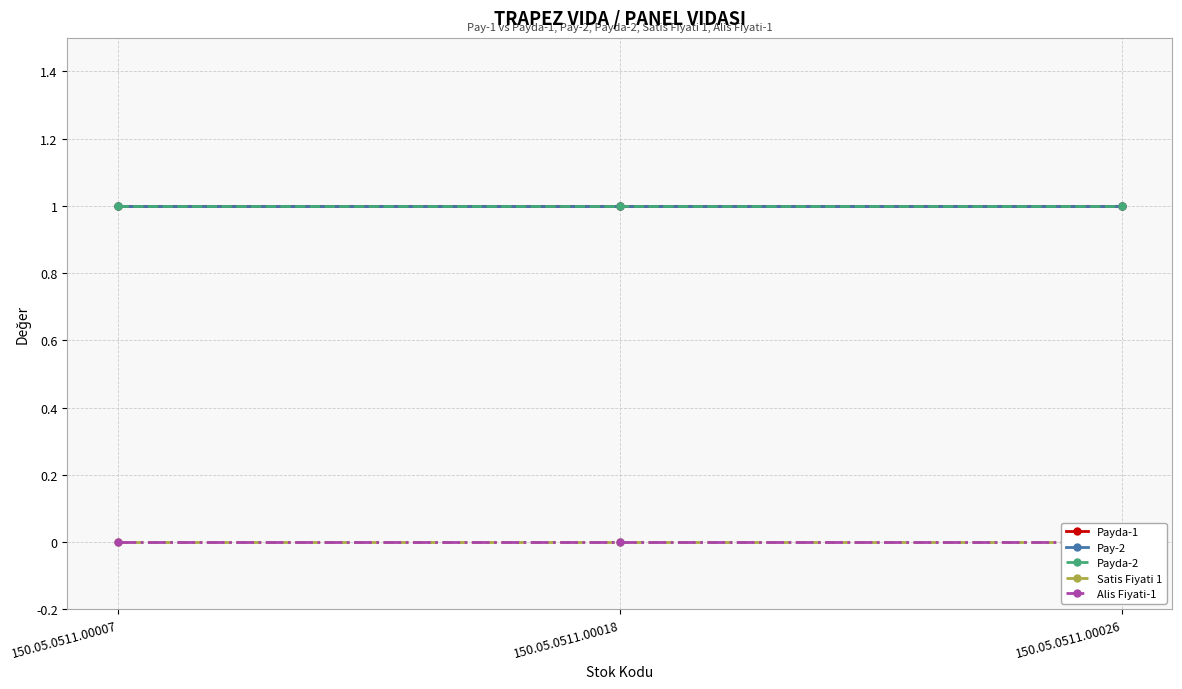

Which has a higher value, 150.05.0511.00007 or 150.05.0511.00018?

150.05.0511.00007